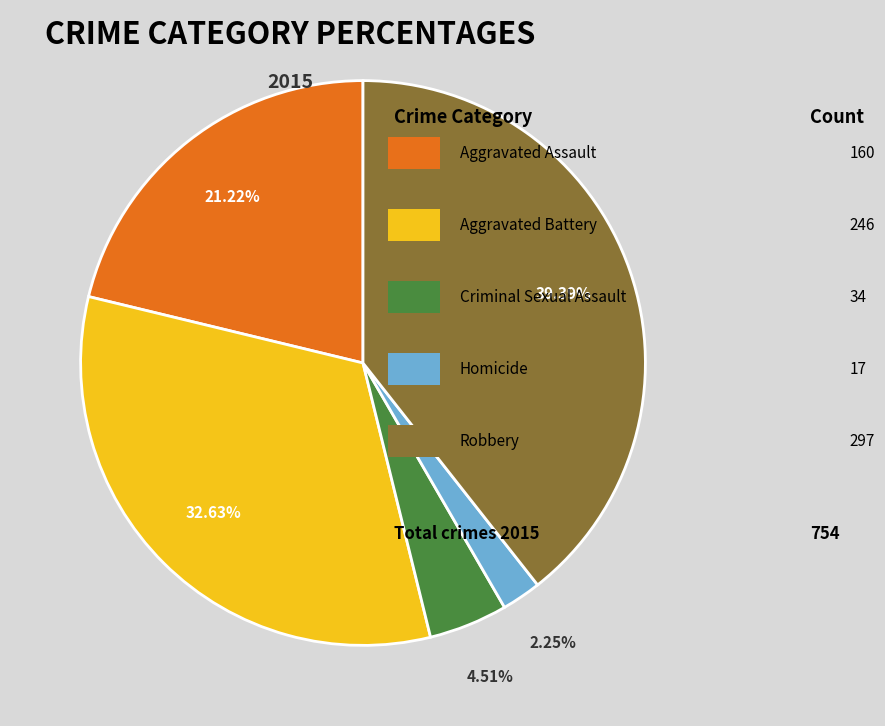

Is there a majority slice in this chart?

No